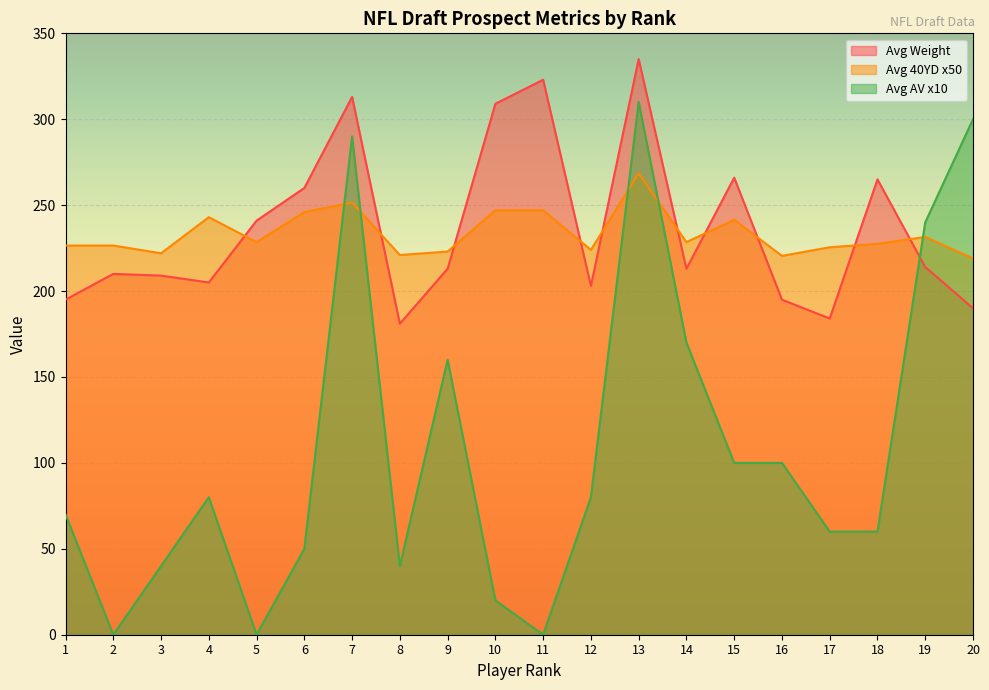

Is it true that Avg Weight equals 280.7 at 20?

False